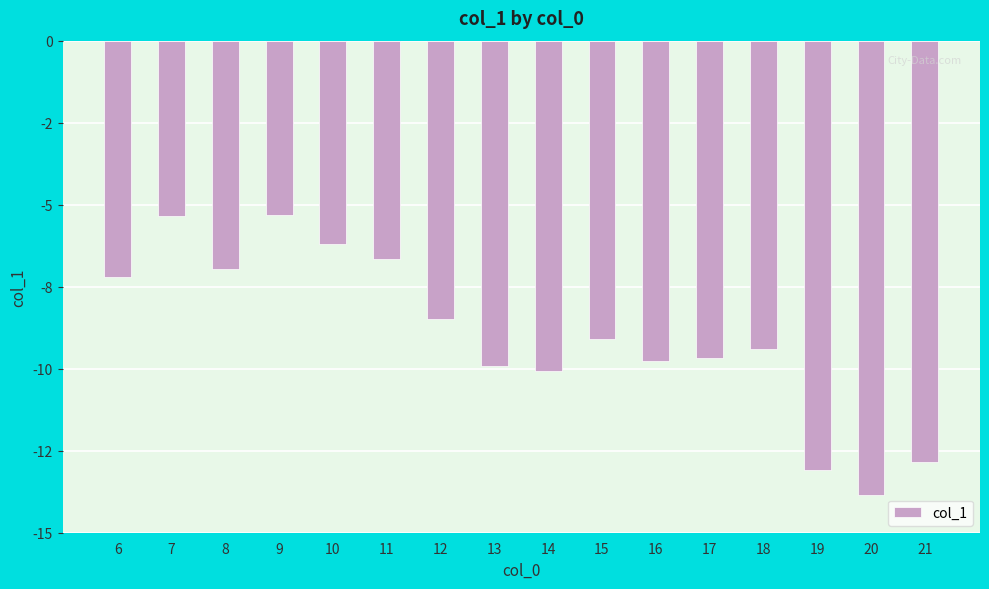

The chart shows a value of -12.8 at 21. True or false?

True